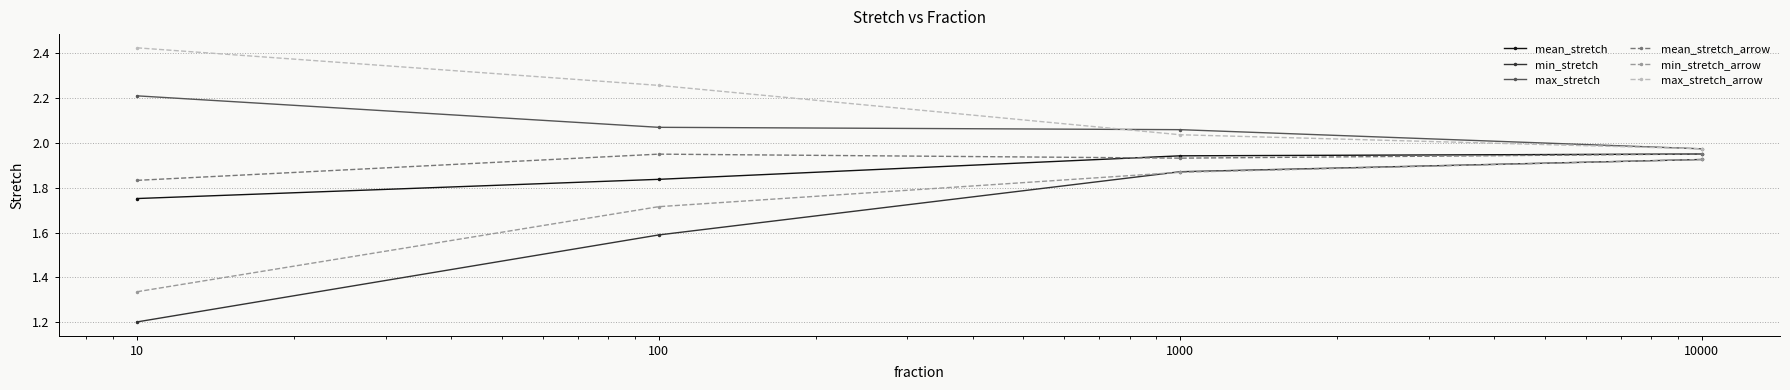

What are all the series names shown in the legend?

mean_stretch, min_stretch, max_stretch, mean_stretch_arrow, min_stretch_arrow, max_stretch_arrow